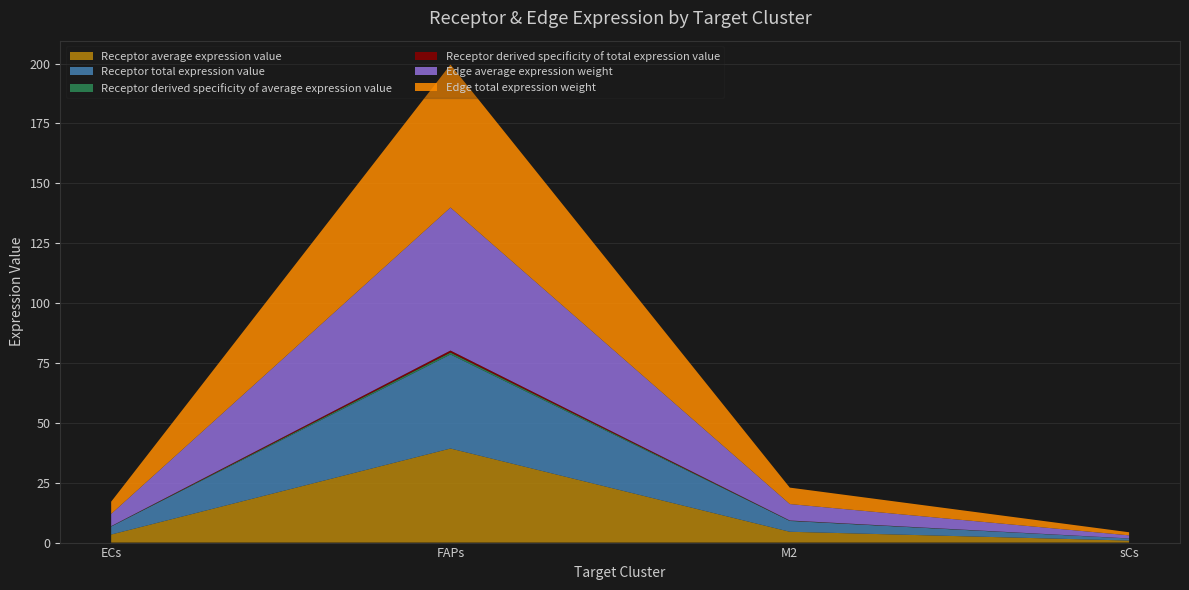

Reading left to right, what are all the values shown in this chart?

Receptor average expression value: ECs=3.4	FAPs=39.3	M2=4.5	sCs=0.8
Receptor total expression value: ECs=3.4	FAPs=39.3	M2=4.5	sCs=0.8
Receptor derived specificity of average expression value: ECs=0.1	FAPs=0.8	M2=0.1	sCs=0.0
Receptor derived specificity of total expression value: ECs=0.1	FAPs=0.8	M2=0.1	sCs=0.0
Edge average expression weight: ECs=5.1	FAPs=59.7	M2=6.9	sCs=1.3
Edge total expression weight: ECs=5.1	FAPs=59.7	M2=6.9	sCs=1.3